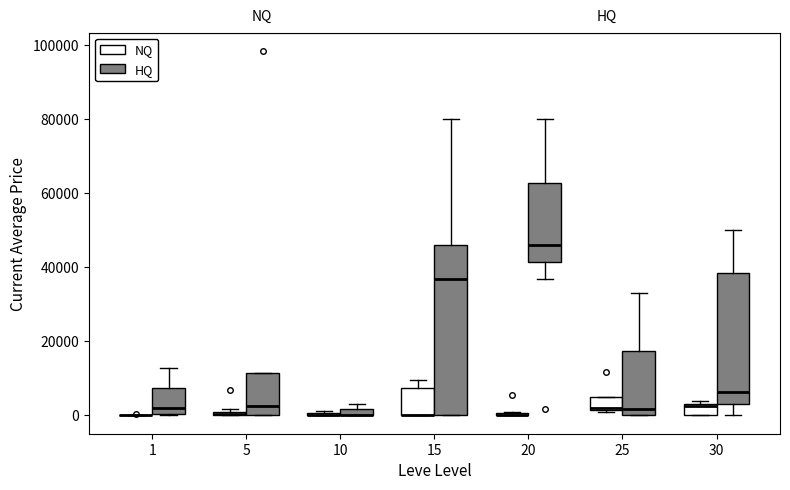

Comparing the boxes themselves (not the whiskers), which one is the tallest?

15 (HQ)